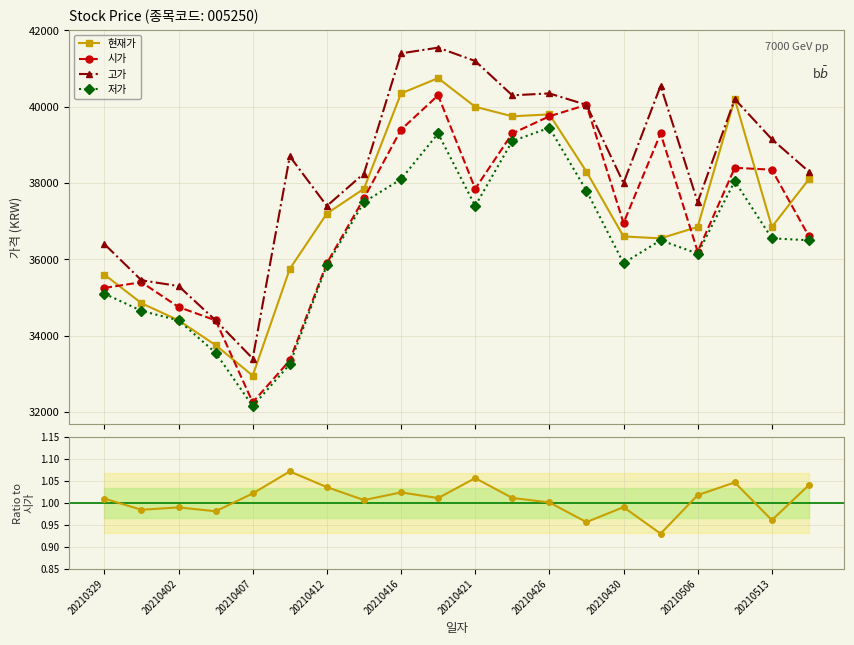

In 현재가/시가, how many points are lower than both neighbors (excluding endpoints)?

7